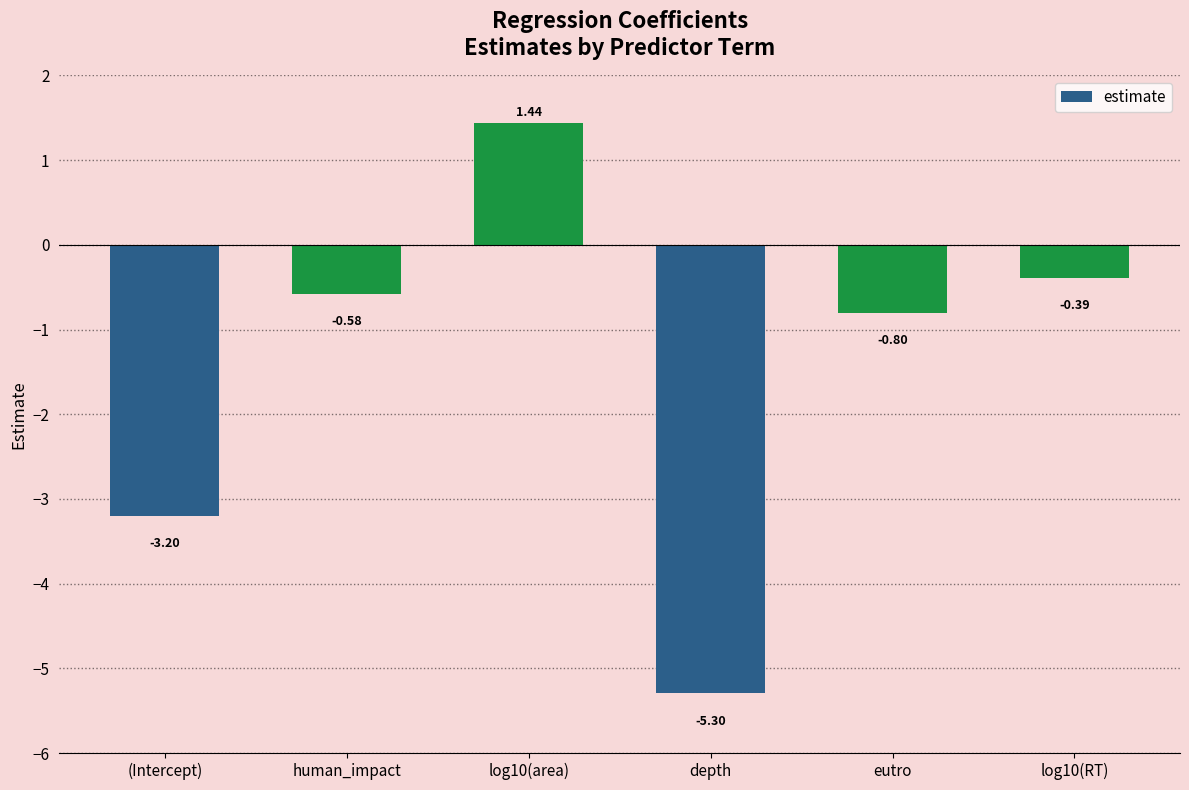

What is the change in value from log10(area) to eutro?

-2.2